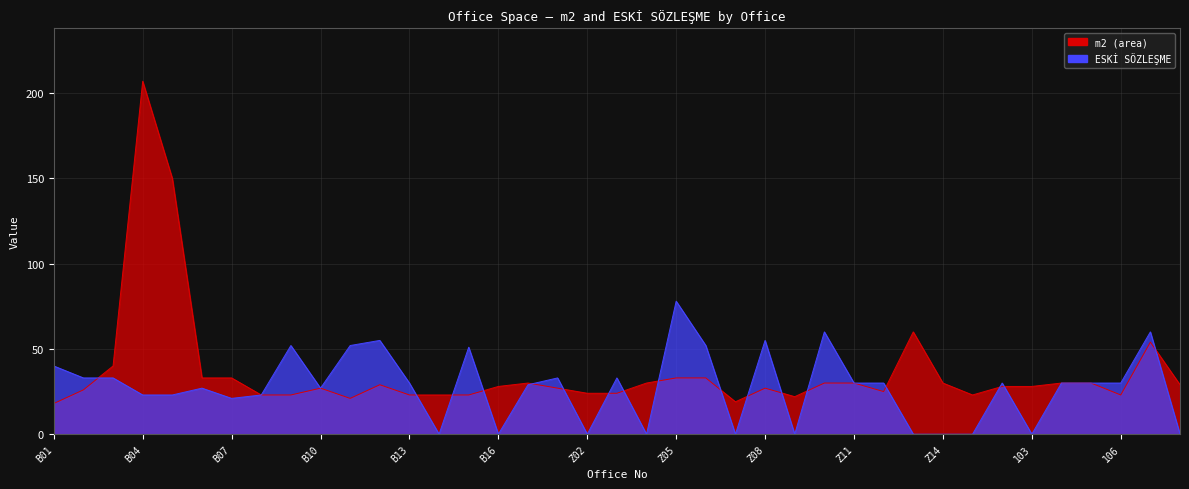

List the series in order of their peak value, highest first.

m2 (area), ESKİ SÖZLEŞME